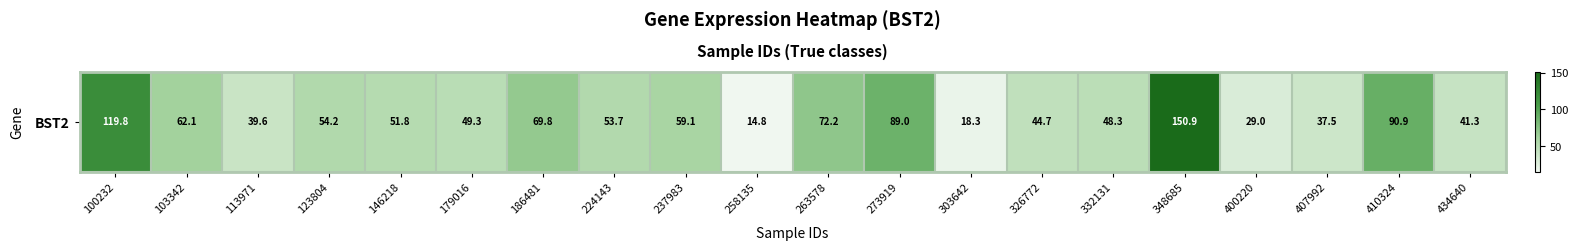

What is the difference between the second highest and minimum values?

105.0